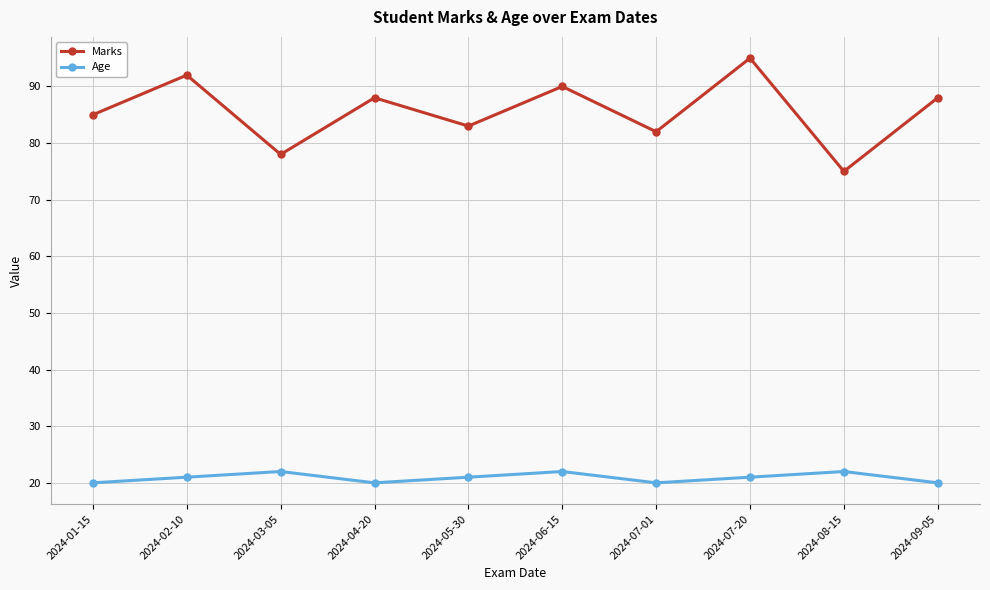

What is the sum of the Age values at 2024-07-01 and 2024-02-10?

41